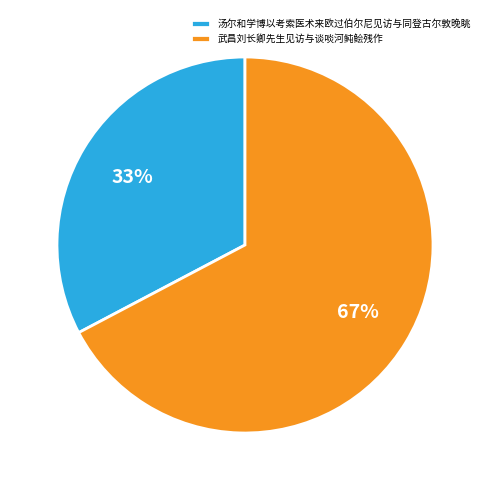

To the nearest percent, what is the combined percentage of 武昌刘长卿先生见访与谈啖河鲀鲙残作 and 汤尔和学博以考索医术来欧过伯尔尼见访与同登古尔敦晚眺?

100%